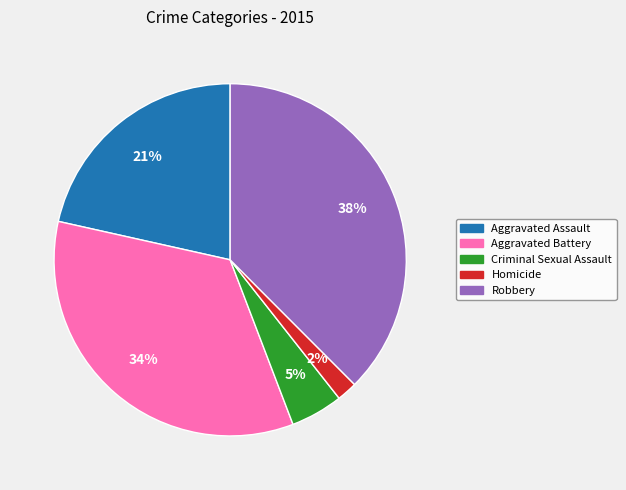

Is there a majority slice in this chart?

No